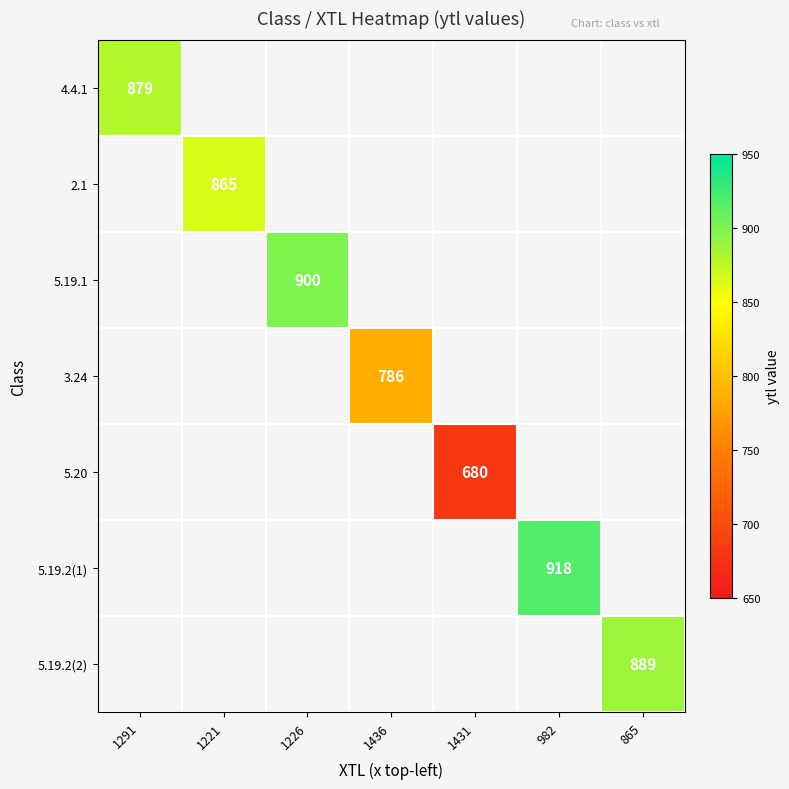

Which has a higher value, 1291 or 1226?

1226